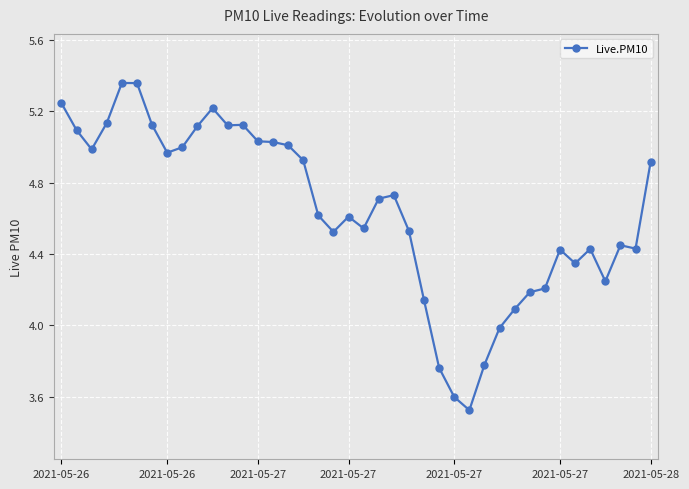

True or false: the data has more than 1 interior local peaks.

True